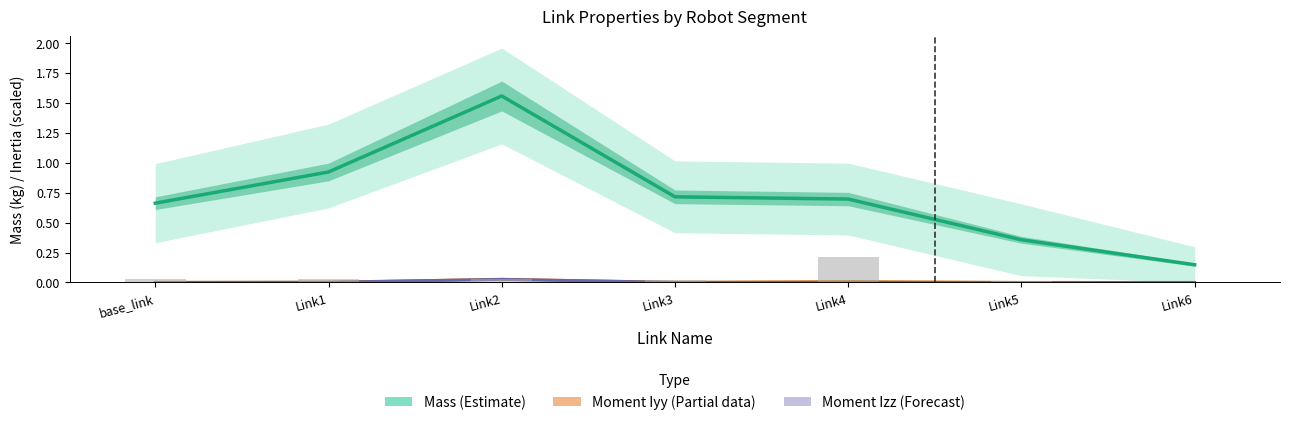

What position from the right is Link4?

3